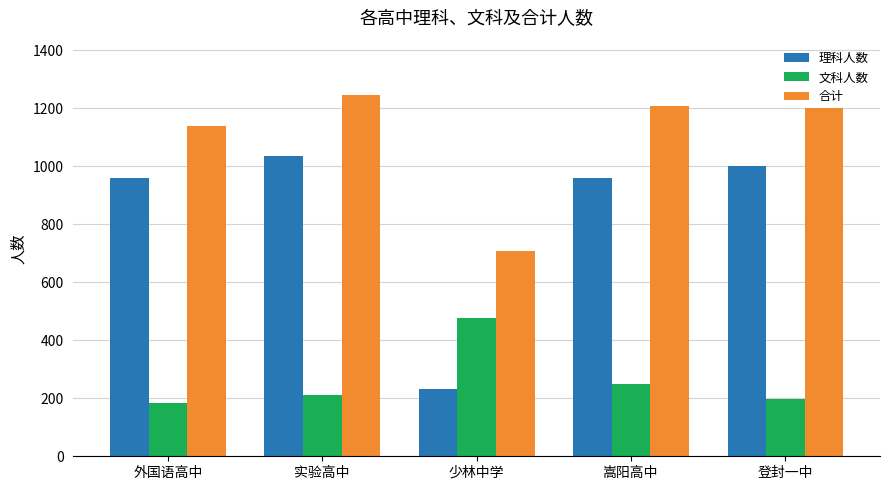

How many bars are there in each group?

3